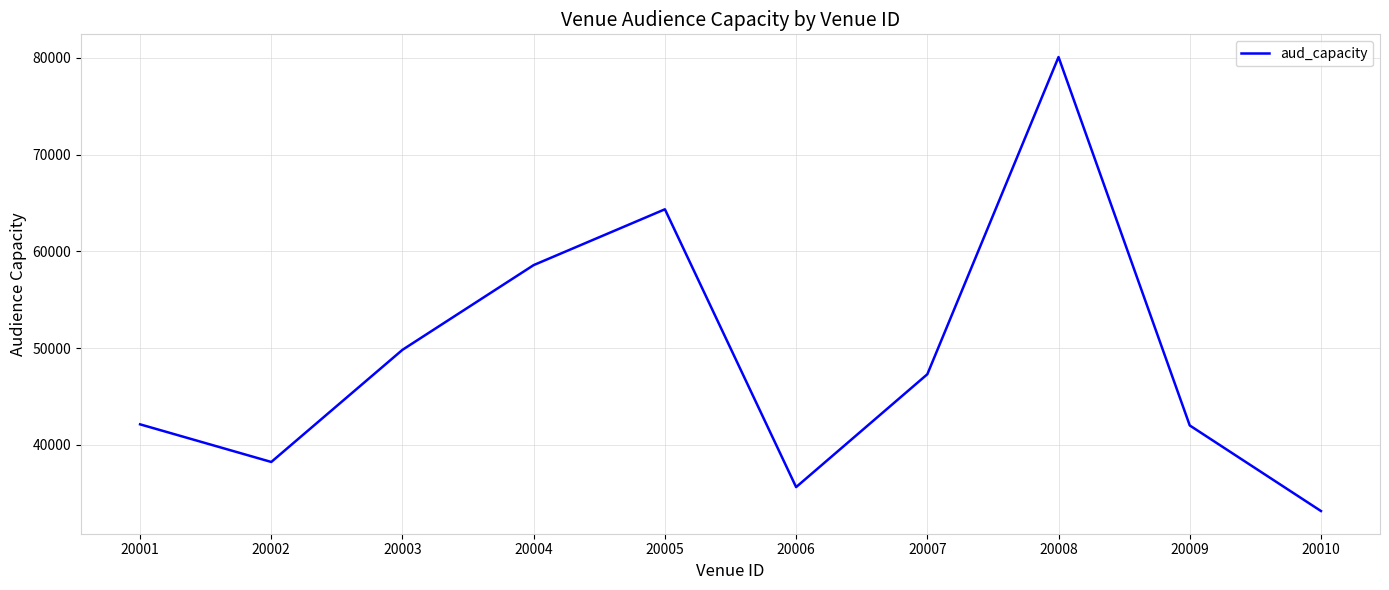

What is the difference between the values at 20010 and 20009?

8850